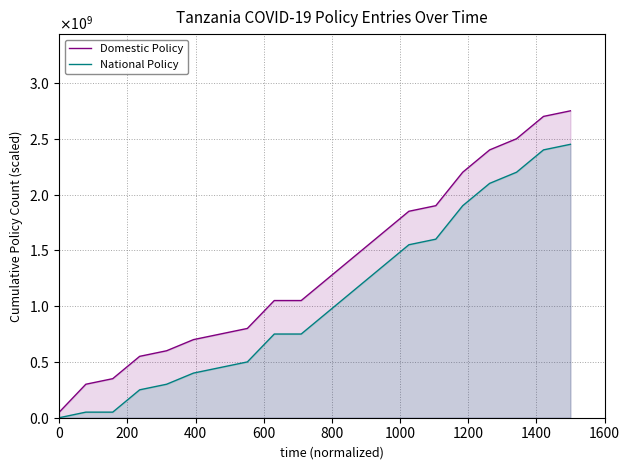

At how many categories does at least one series exceed 955654567?

12